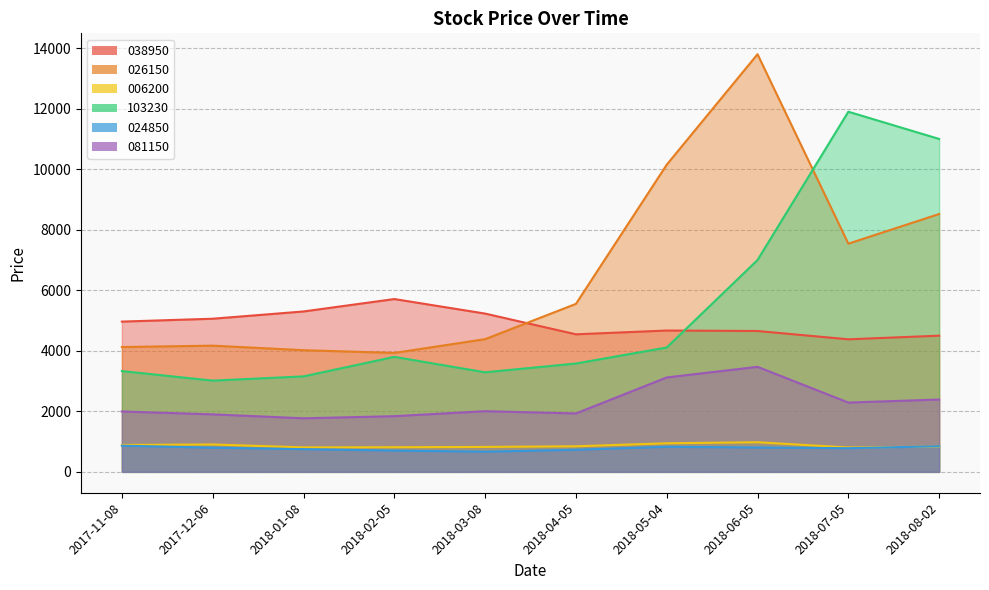

True or false: 024850 and 081150 cross at least once.

False